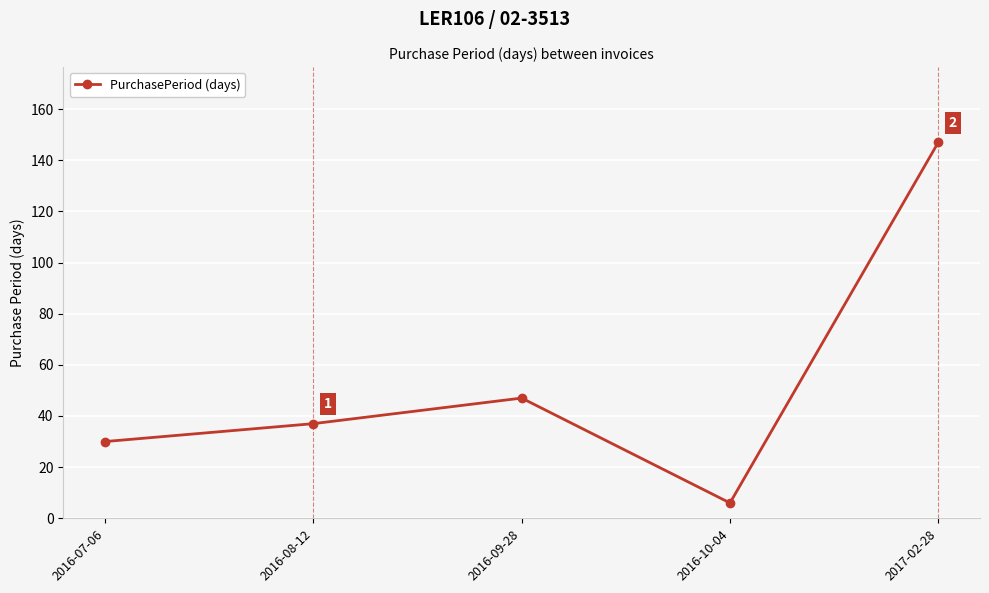

Reading left to right, list all the values displayed in this chart.

2016-07-06=30	2016-08-12=37	2016-09-28=47	2016-10-04=6	2017-02-28=147